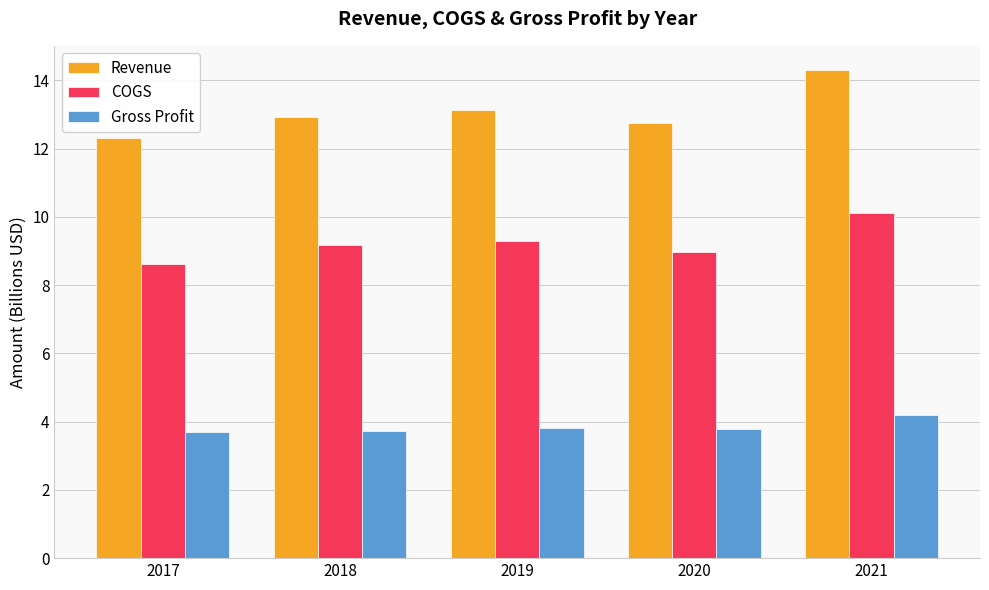

Which category has the highest value in the COGS series?

2021